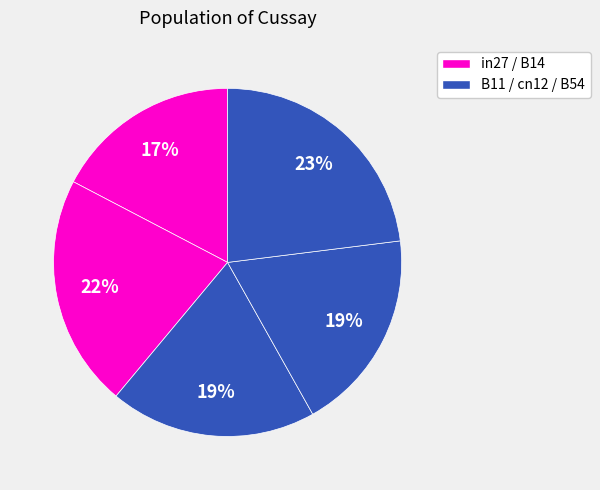

Is there a majority slice in this chart?

No